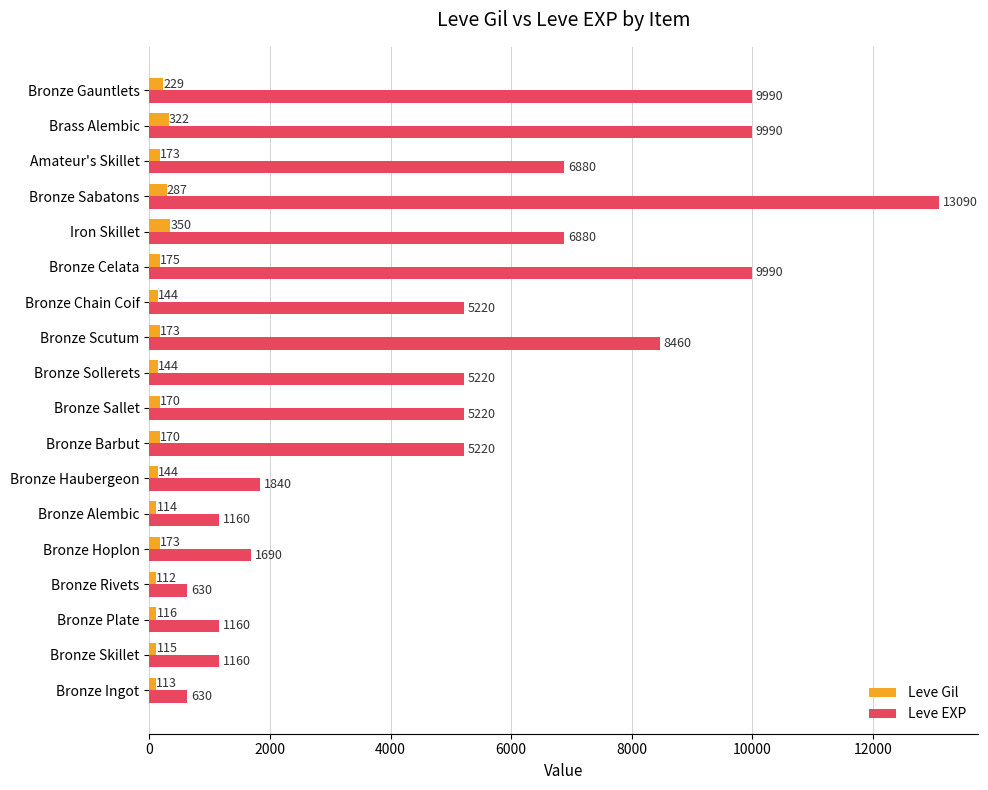

At which label is Leve Gil closest to 231?

Bronze Gauntlets